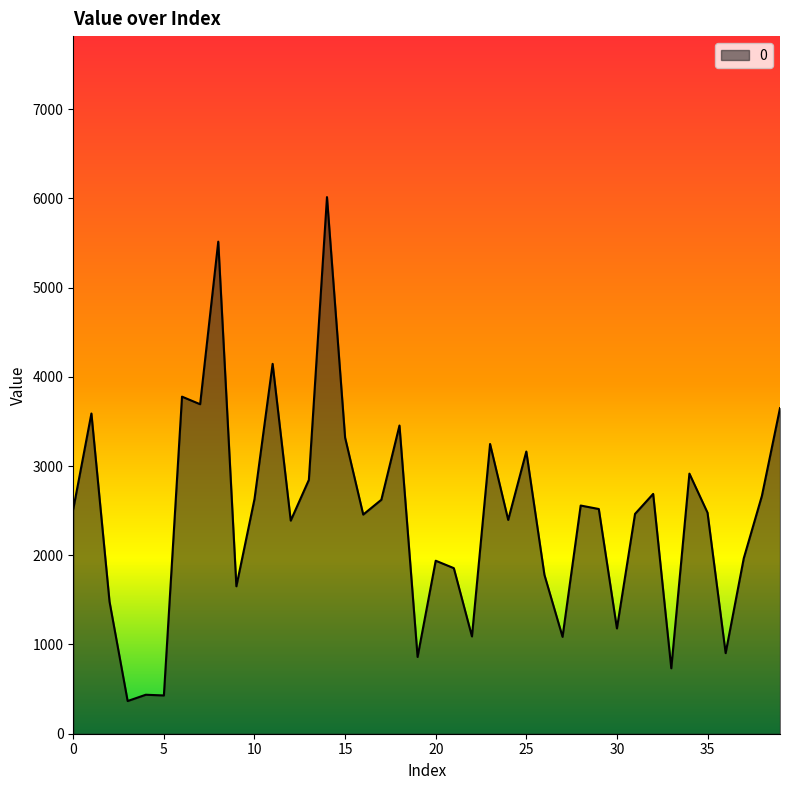

What is the maximum value shown in the chart?

6013.8